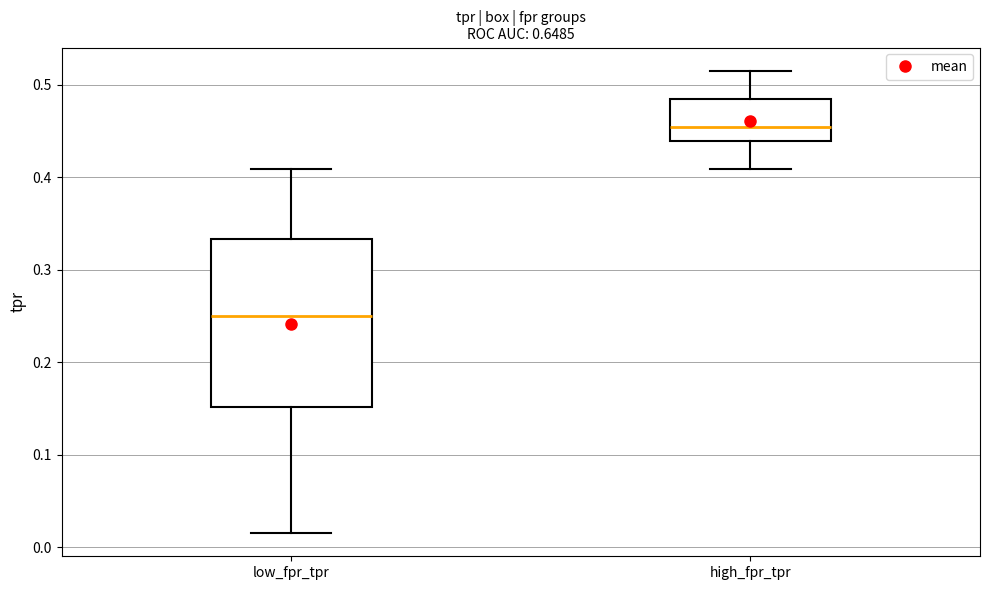

Reading left to right, read every box against the y-axis: the position of its median line, the range the box covers, and the ends of its whiskers. The values are not printed on the chart, so give them approximately, as read against the axis.

low_fpr_tpr: median 0.25, box 0.15 to 0.33, whiskers 0.02 to 0.41
high_fpr_tpr: median 0.45, box 0.44 to 0.48, whiskers 0.41 to 0.52